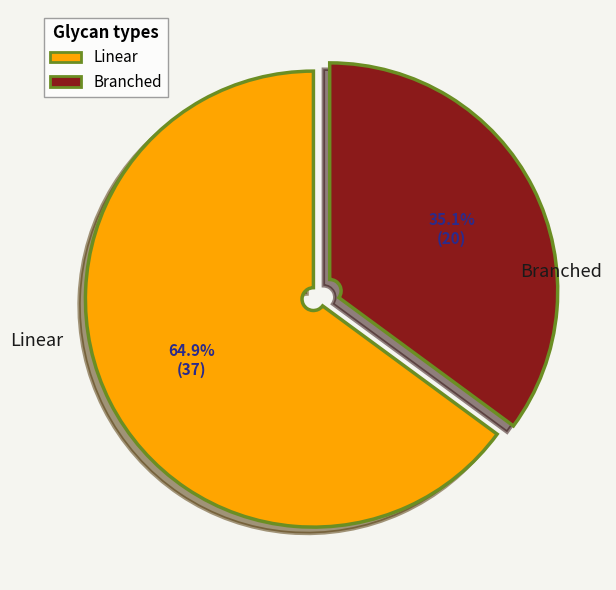

Does any single category account for the majority?

Yes